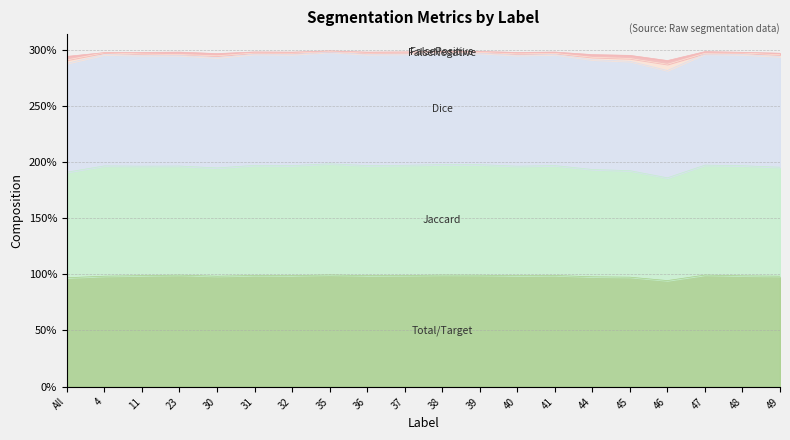

The value of Total/Target at All is 1.5. True or false?

False